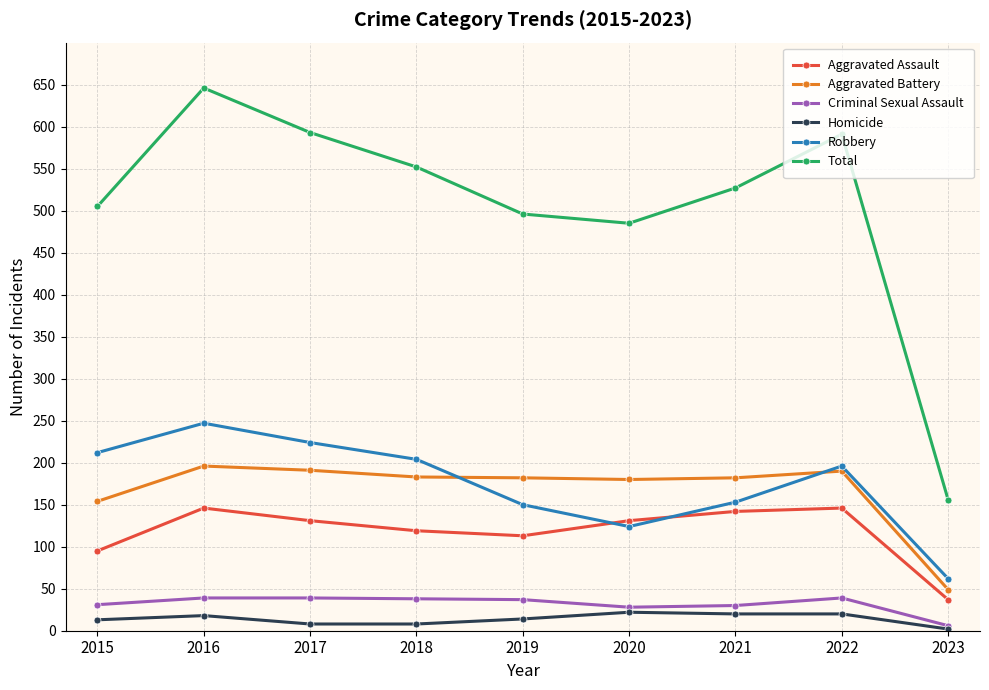

What is the difference between the maximum and minimum values in the Aggravated Battery series?

147